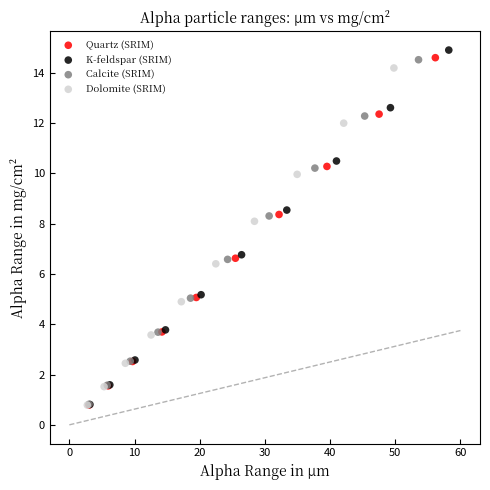

Which series has the largest Y range (max minus min)?

K-feldspar (SRIM)